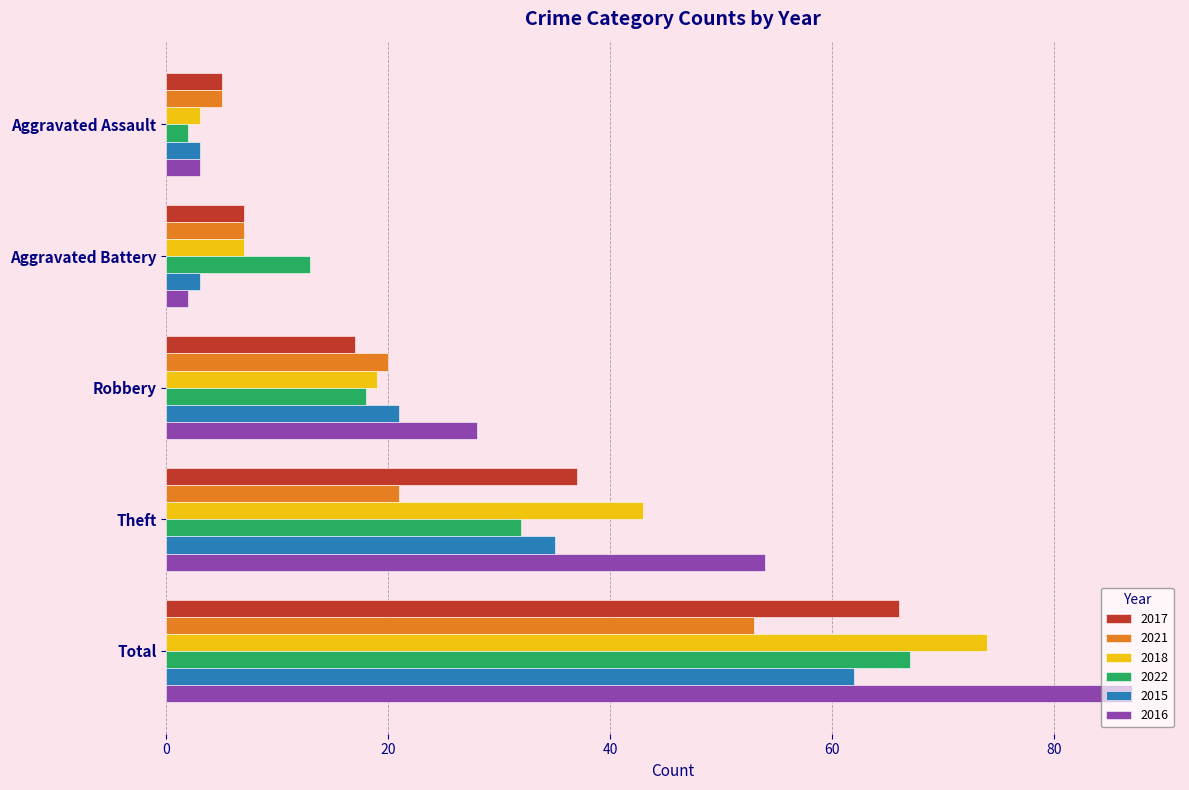

At how many categories does at least one series exceed 16?

3